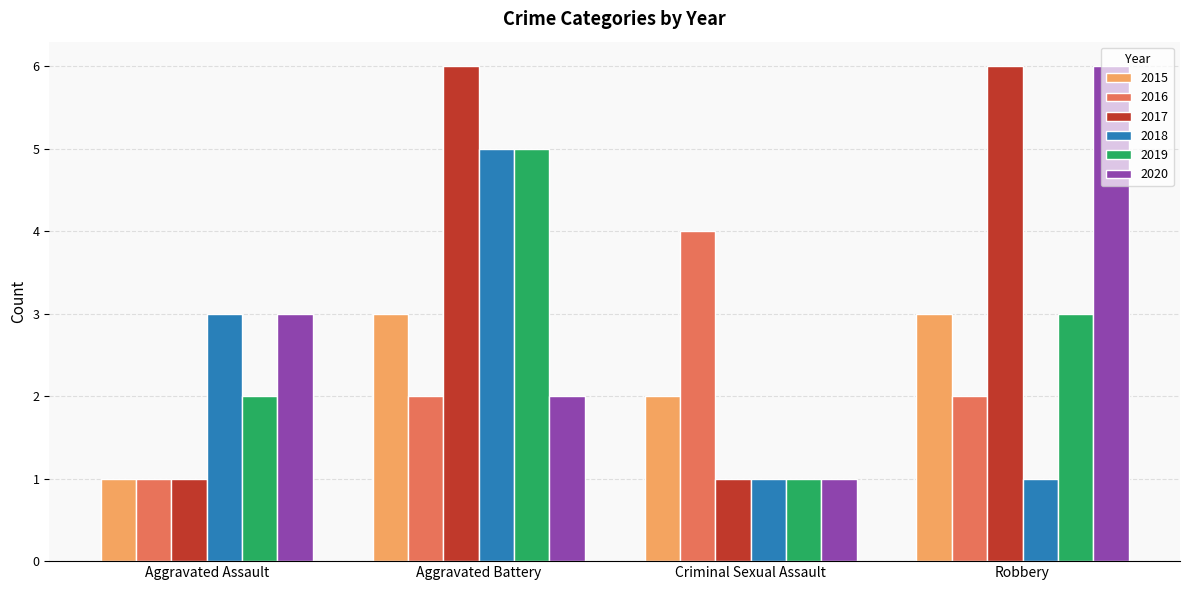

Does the chart contain any negative values?

No